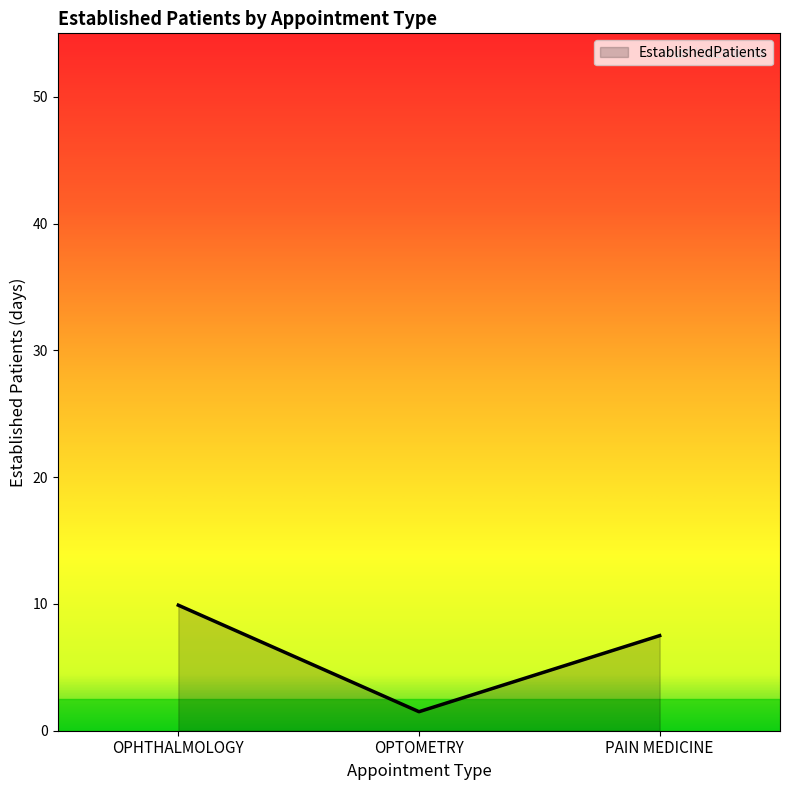

What is the average value?

6.3